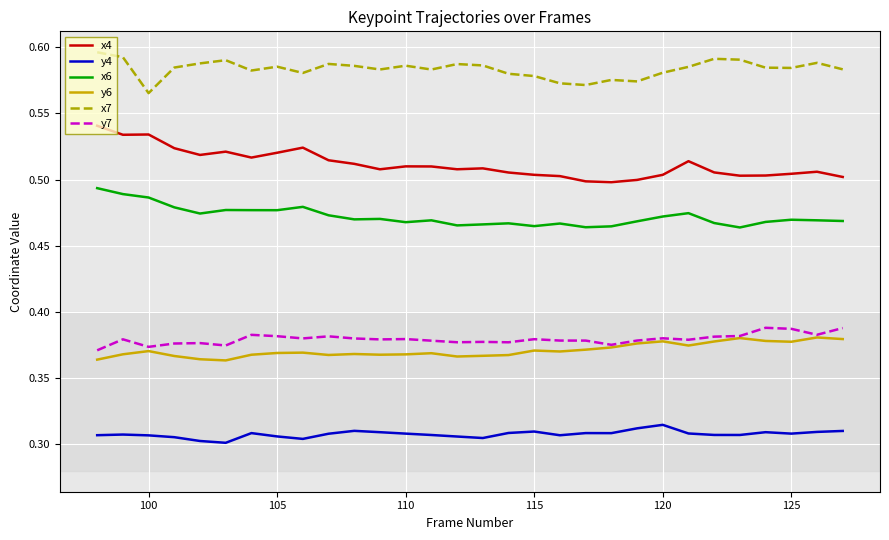

Which series has the largest total across all categories?

x7